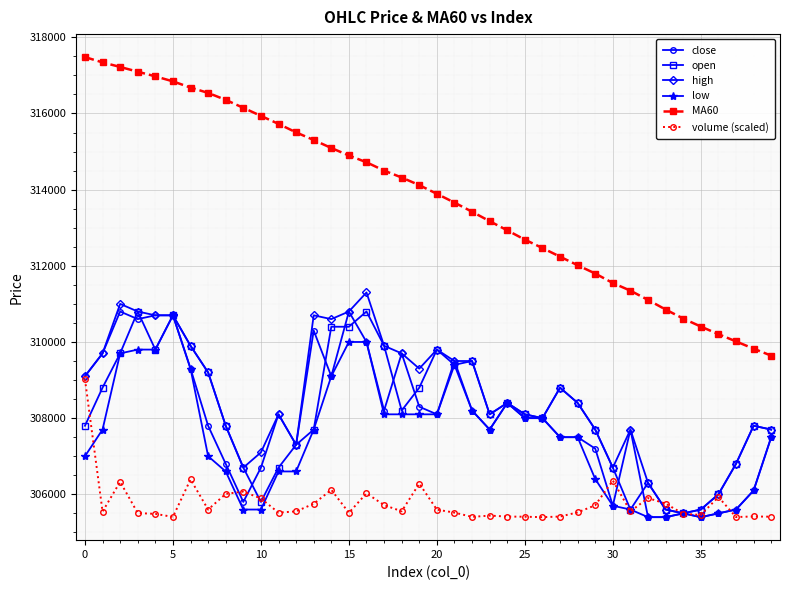

Which series has the largest range (max minus min)?

MA60